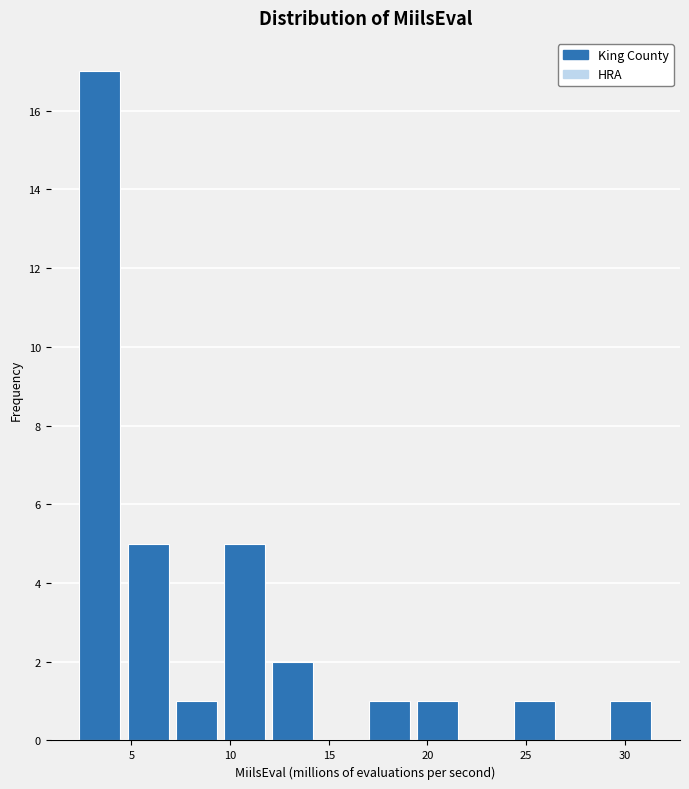

How tall is the bar that spans 9.5 to 12.0 on the x-axis? Neither the bar edges nor the heights are printed on the chart, so give them approximately, as read against the axes.

5